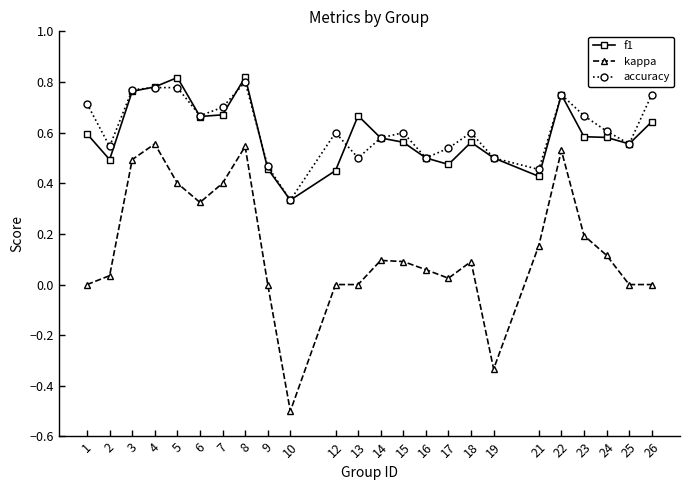

At how many categories does at least one series exceed 0?

24